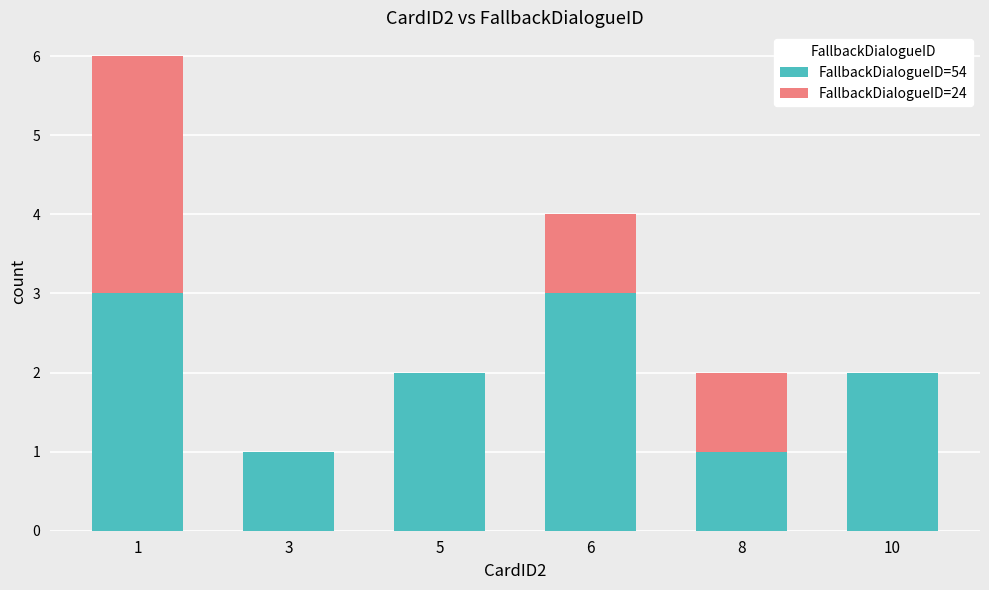

How many distinct data groups are displayed?

2